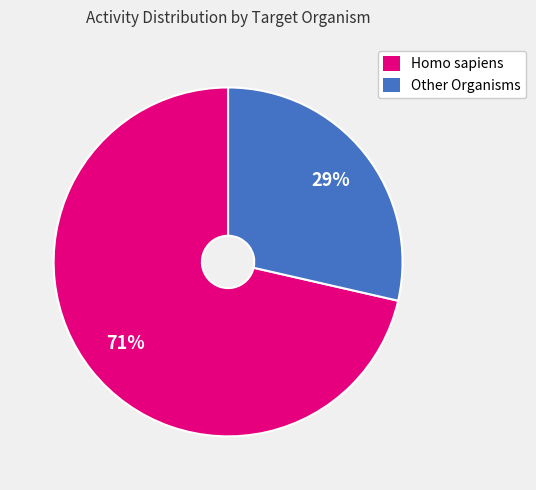

Approximately how many times larger is the value at Other Organisms compared to Homo sapiens?

0.4